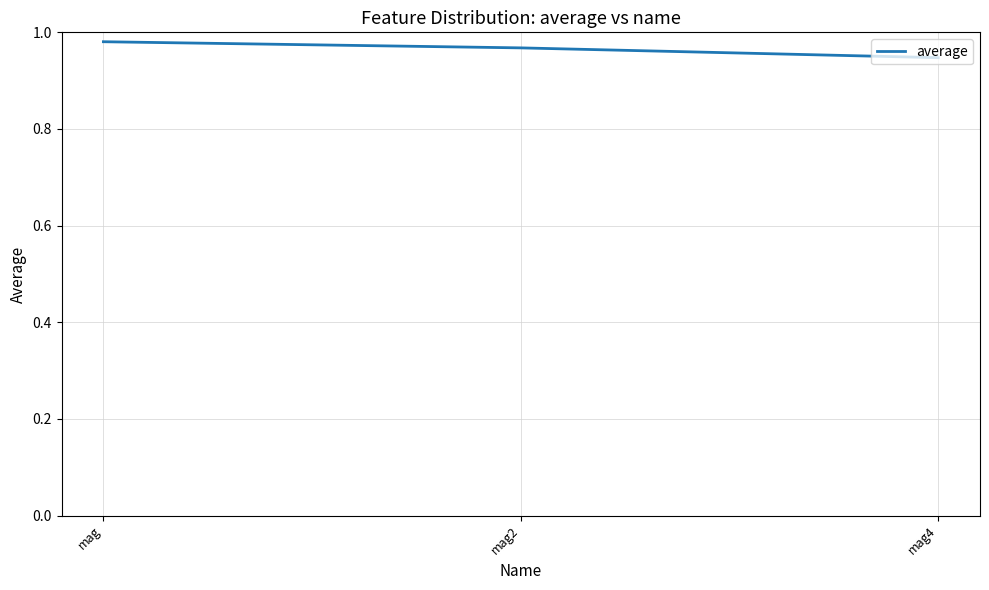

Which category has the lowest value across all series?

mag4